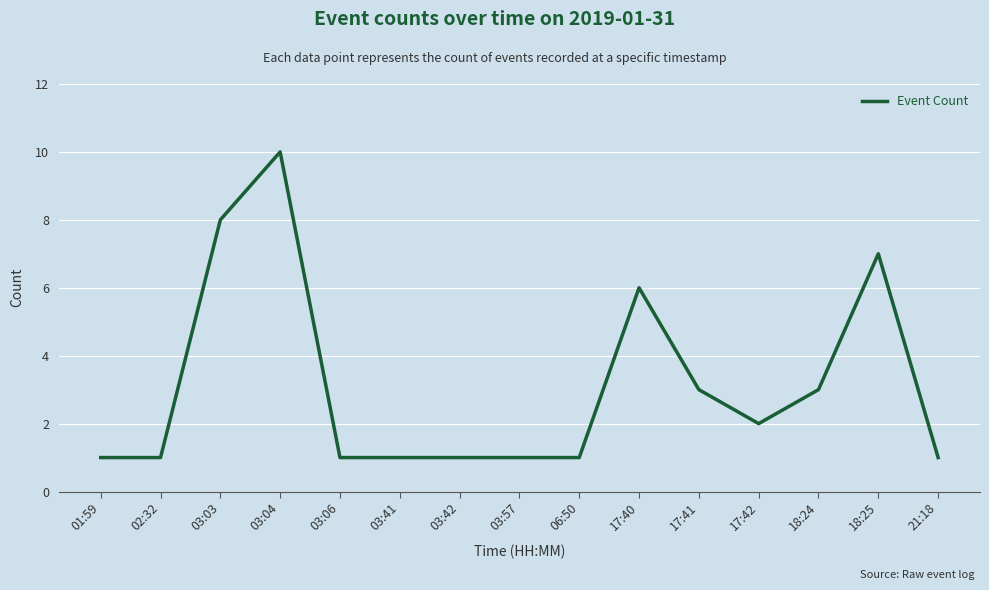

Where is the data nearest to the value 5?

17:40